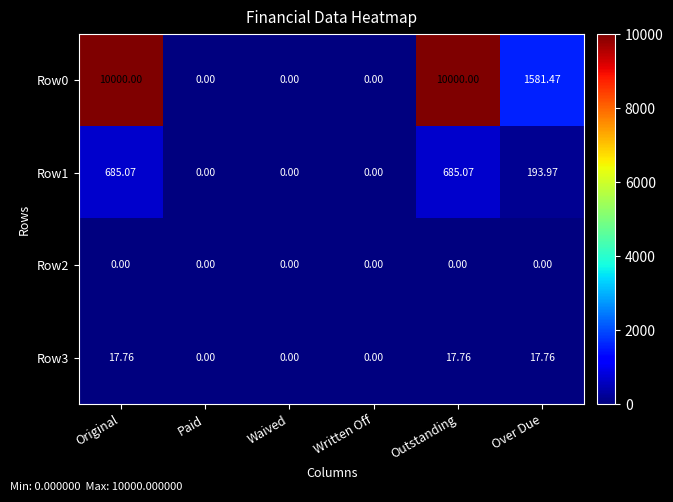

Is the value of Row1 at Over Due greater than the value of Row0 at Paid?

Yes